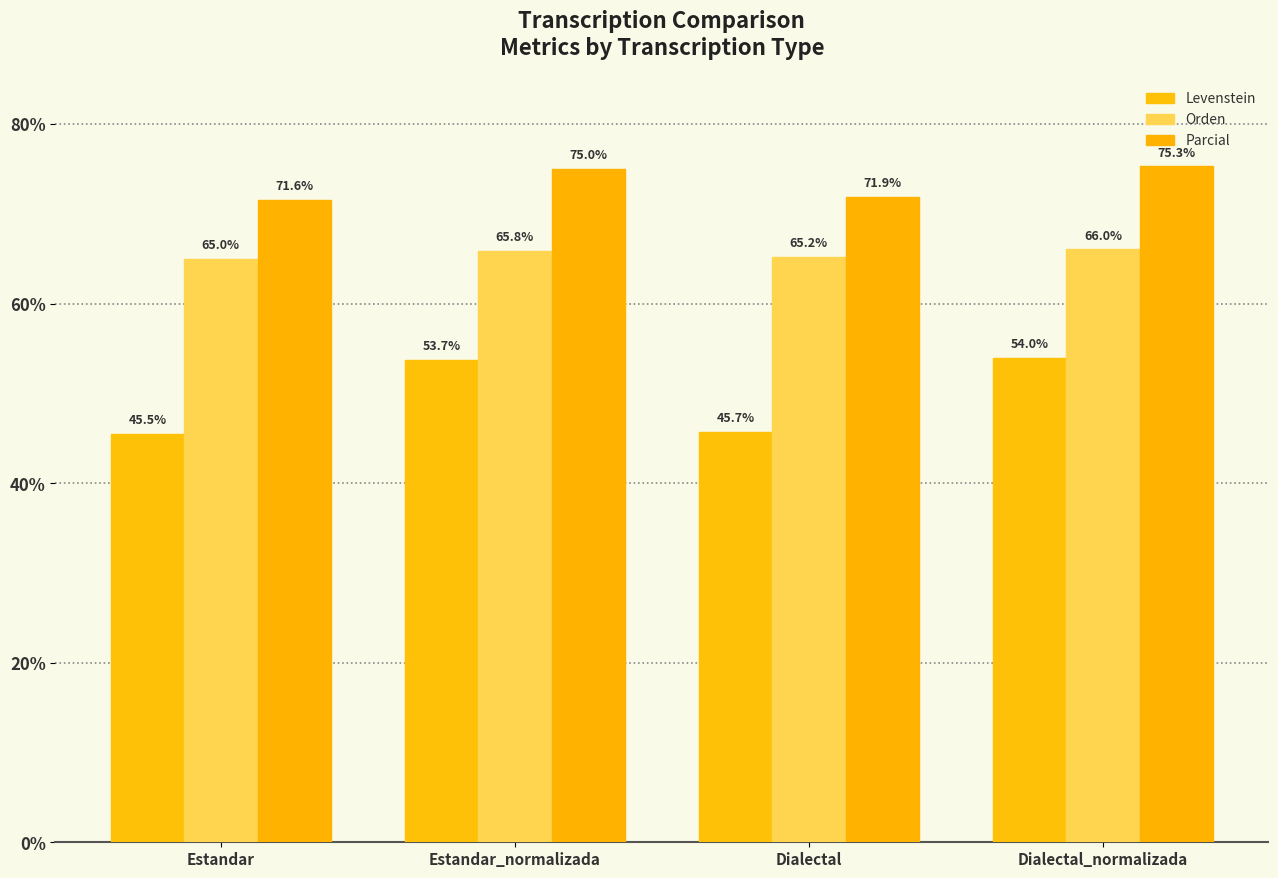

Which label corresponds to the smallest value in the chart?

Estandar